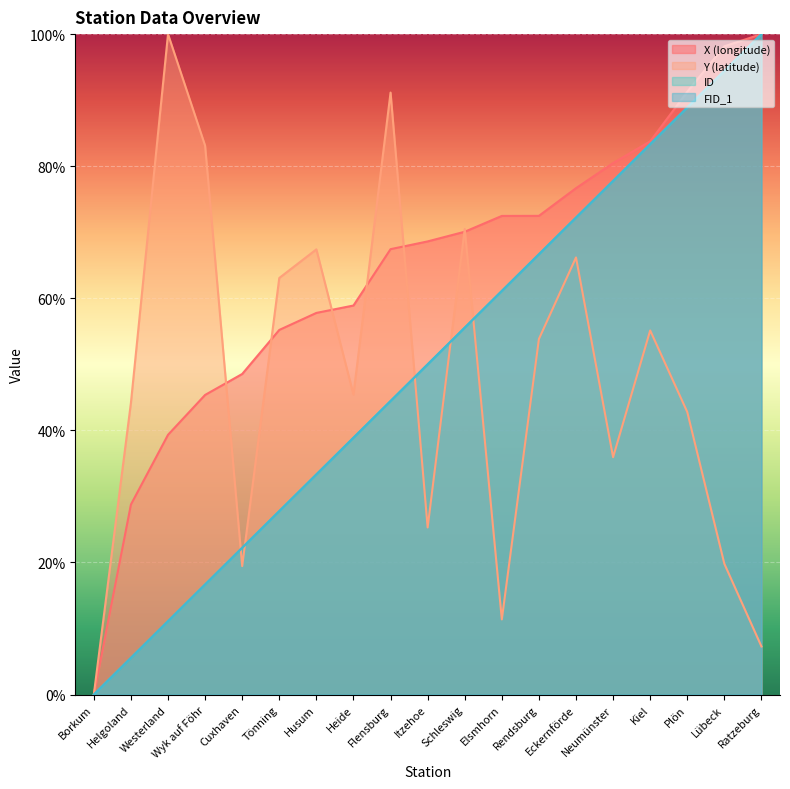

Reading left to right, list all the values displayed in this chart.

X: 0.0	28.8	39.3	45.4	48.5	55.2	57.8	58.9	67.4	68.6	70.1	72.5	72.5	76.7	80.5	83.8	91.3	98.2	100.0
Y: 0.0	44.2	100.0	83.1	19.4	63.1	67.4	45.4	91.1	25.3	70.5	11.4	53.8	66.2	35.9	55.1	42.8	19.8	7.3
ID: 0.0	5.6	11.1	16.7	22.2	27.8	33.3	38.9	44.4	50.0	55.6	61.1	66.7	72.2	77.8	83.3	88.9	94.4	100.0
FID_1: 0.0	5.6	11.1	16.7	22.2	27.8	33.3	38.9	44.4	50.0	55.6	61.1	66.7	72.2	77.8	83.3	88.9	94.4	100.0